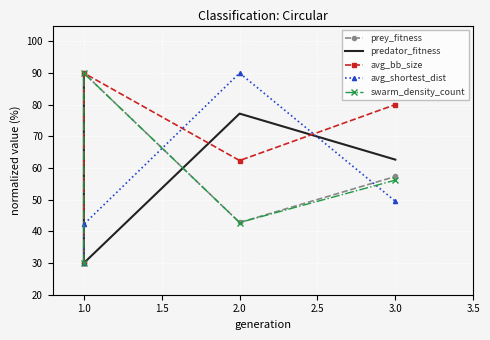

Where is the first local maximum for avg_bb_size?

1.0